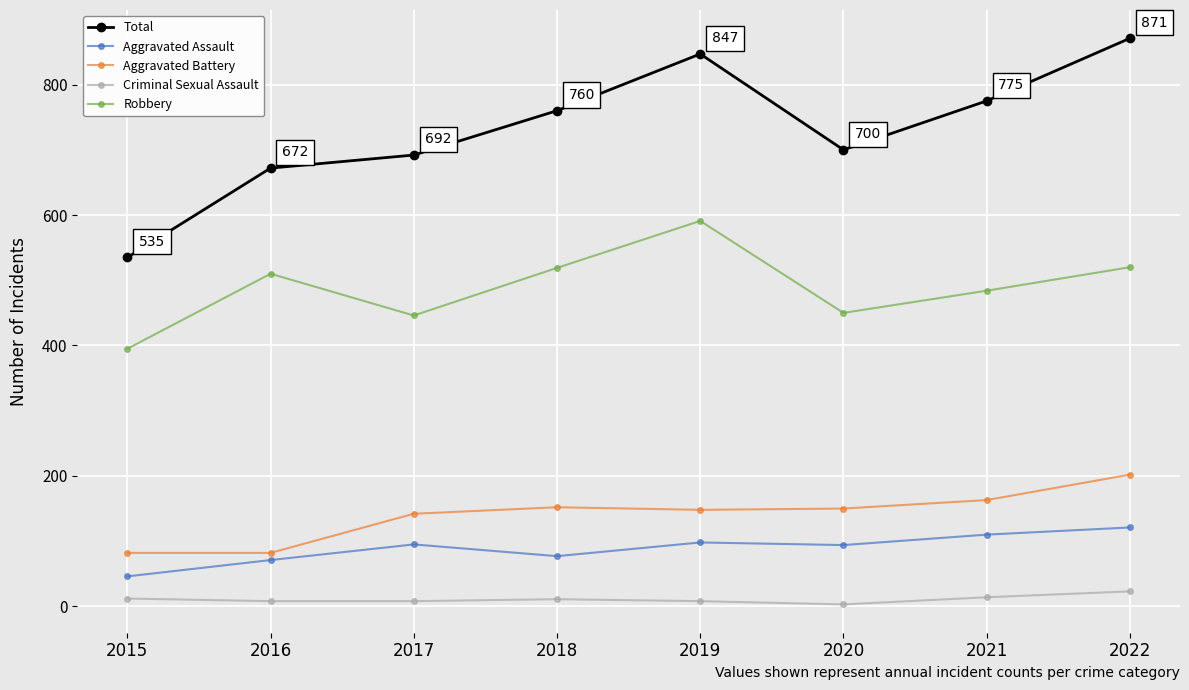

How many data points does each series have?

8